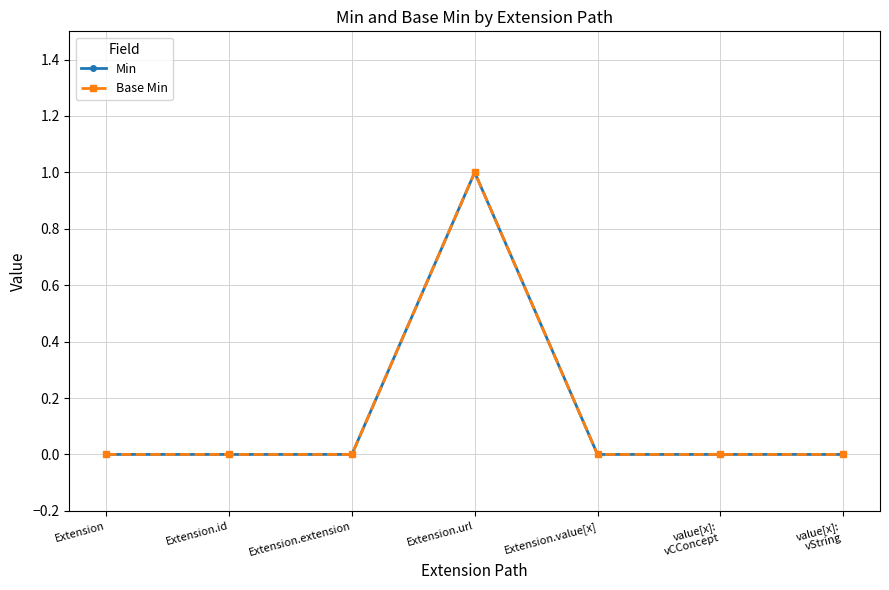

Does the chart display data point markers on the line(s)?

Yes